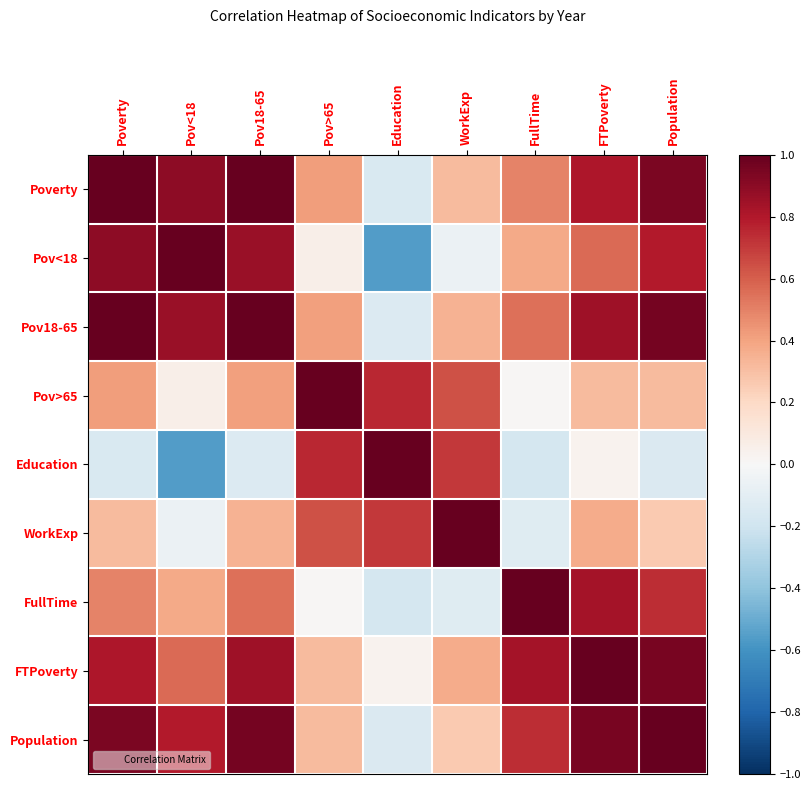

Reading right to left, list all the values displayed in this chart.

Poverty: Population=0.9	FTPoverty=0.8	FullTime=0.5	WorkExp=0.3	Education=-0.2	Pov>65=0.4	Pov18-65=1.0	Pov<18=0.9	Poverty=1.0
Pov<18: Population=0.8	FTPoverty=0.6	FullTime=0.4	WorkExp=-0.1	Education=-0.6	Pov>65=0.1	Pov18-65=0.9	Pov<18=1.0	Poverty=0.9
Pov18-65: Population=1.0	FTPoverty=0.8	FullTime=0.5	WorkExp=0.3	Education=-0.1	Pov>65=0.4	Pov18-65=1.0	Pov<18=0.9	Poverty=1.0
Pov>65: Population=0.3	FTPoverty=0.3	FullTime=0.0	WorkExp=0.6	Education=0.8	Pov>65=1.0	Pov18-65=0.4	Pov<18=0.1	Poverty=0.4
Education: Population=-0.1	FTPoverty=0.0	FullTime=-0.2	WorkExp=0.7	Education=1.0	Pov>65=0.8	Pov18-65=-0.1	Pov<18=-0.6	Poverty=-0.2
WorkExp: Population=0.3	FTPoverty=0.4	FullTime=-0.1	WorkExp=1.0	Education=0.7	Pov>65=0.6	Pov18-65=0.3	Pov<18=-0.1	Poverty=0.3
FullTime: Population=0.7	FTPoverty=0.8	FullTime=1.0	WorkExp=-0.1	Education=-0.2	Pov>65=0.0	Pov18-65=0.5	Pov<18=0.4	Poverty=0.5
FTPoverty: Population=0.9	FTPoverty=1.0	FullTime=0.8	WorkExp=0.4	Education=0.0	Pov>65=0.3	Pov18-65=0.8	Pov<18=0.6	Poverty=0.8
Population: Population=1.0	FTPoverty=0.9	FullTime=0.7	WorkExp=0.3	Education=-0.1	Pov>65=0.3	Pov18-65=1.0	Pov<18=0.8	Poverty=0.9